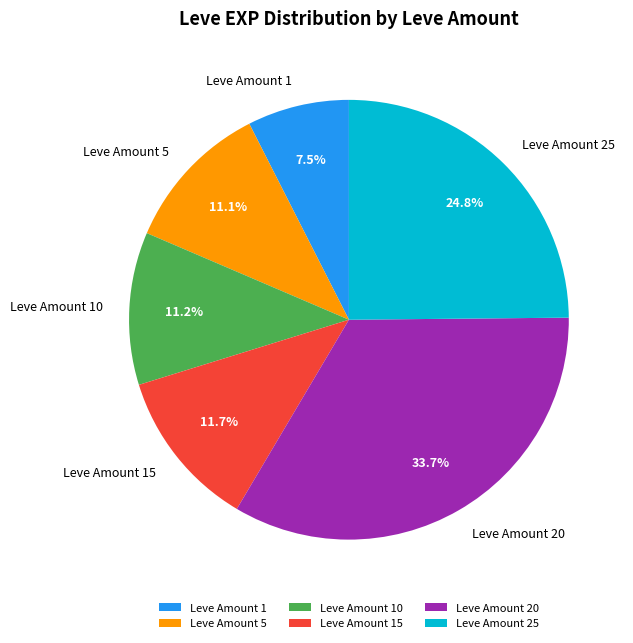

How many slices are in this pie chart?

6